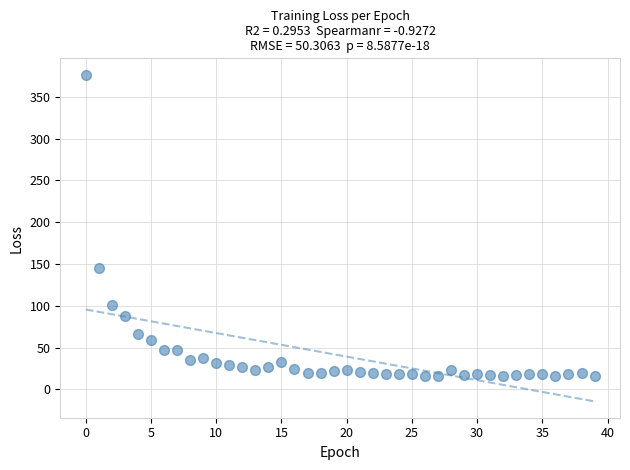

What is the range of Y values (max minus min)?

361.3